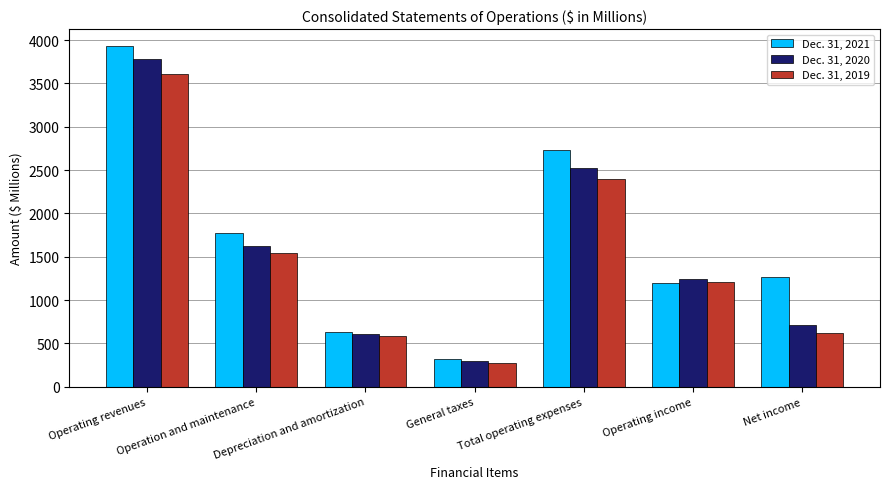

What is the label of the 4th bar from the right?

General taxes